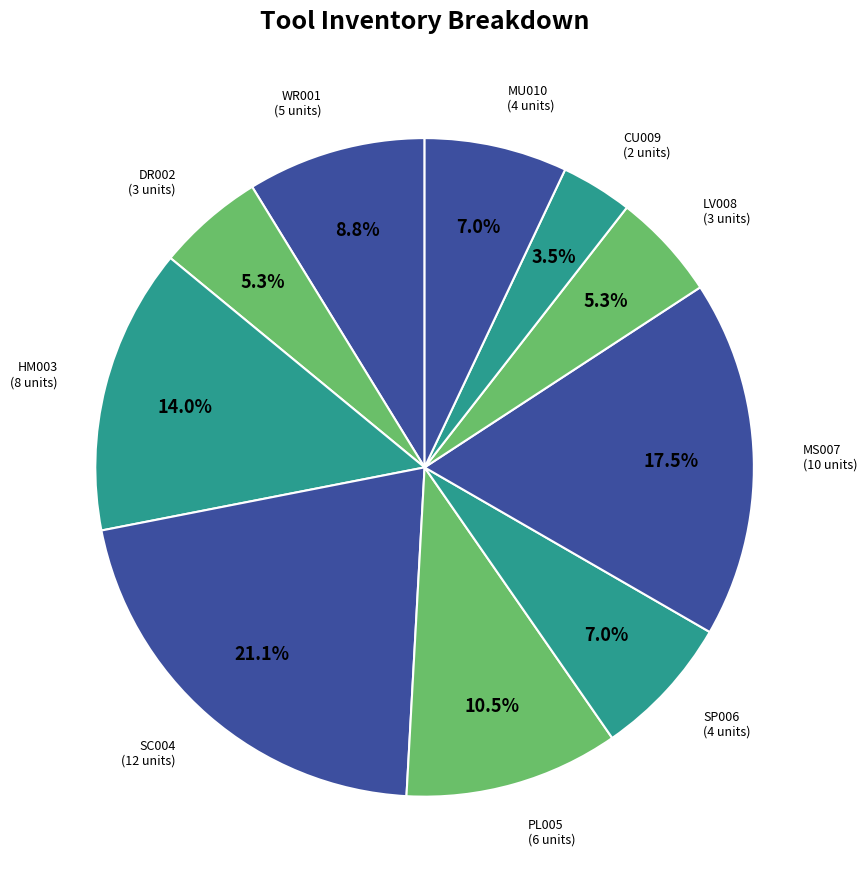

What is the largest slice in the pie chart?

SC004